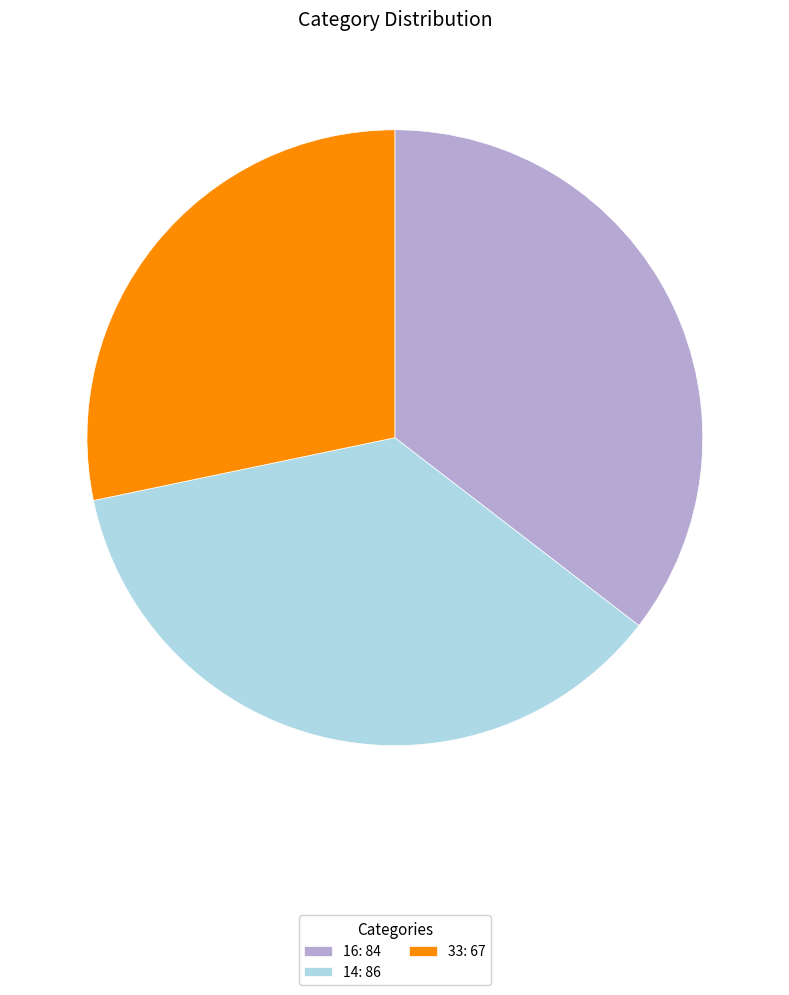

Does any single category account for the majority?

No